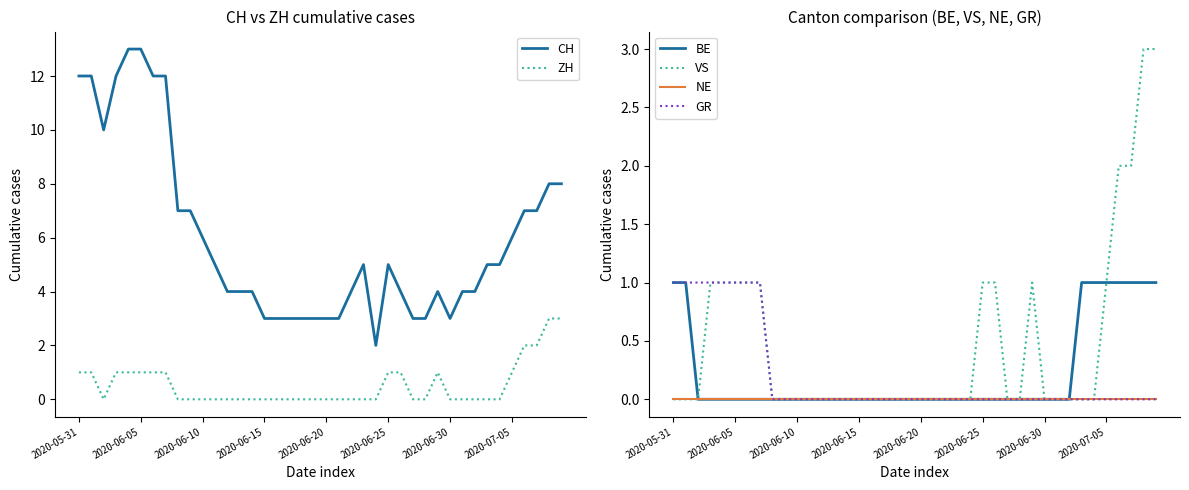

At how many categories does at least one series exceed 0?

40